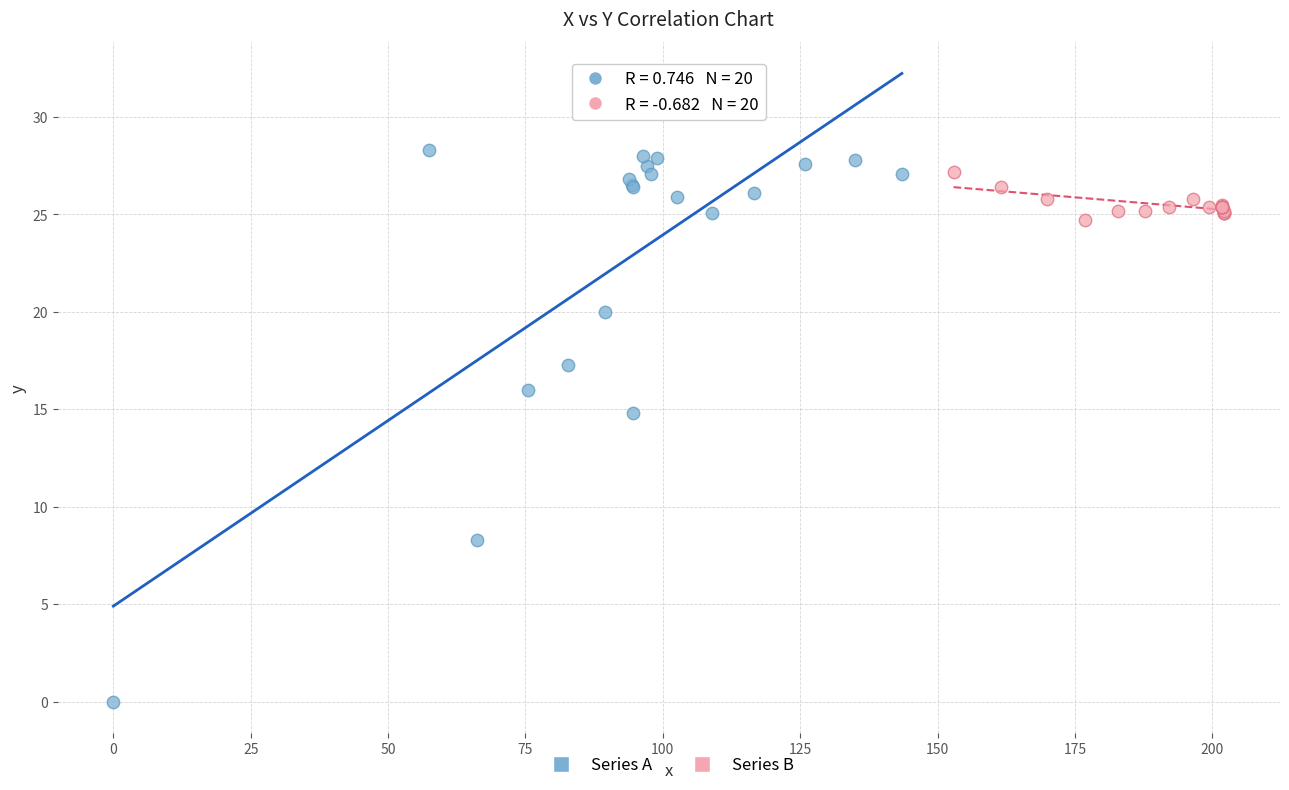

Which series contains the lowest Y value?

Series A